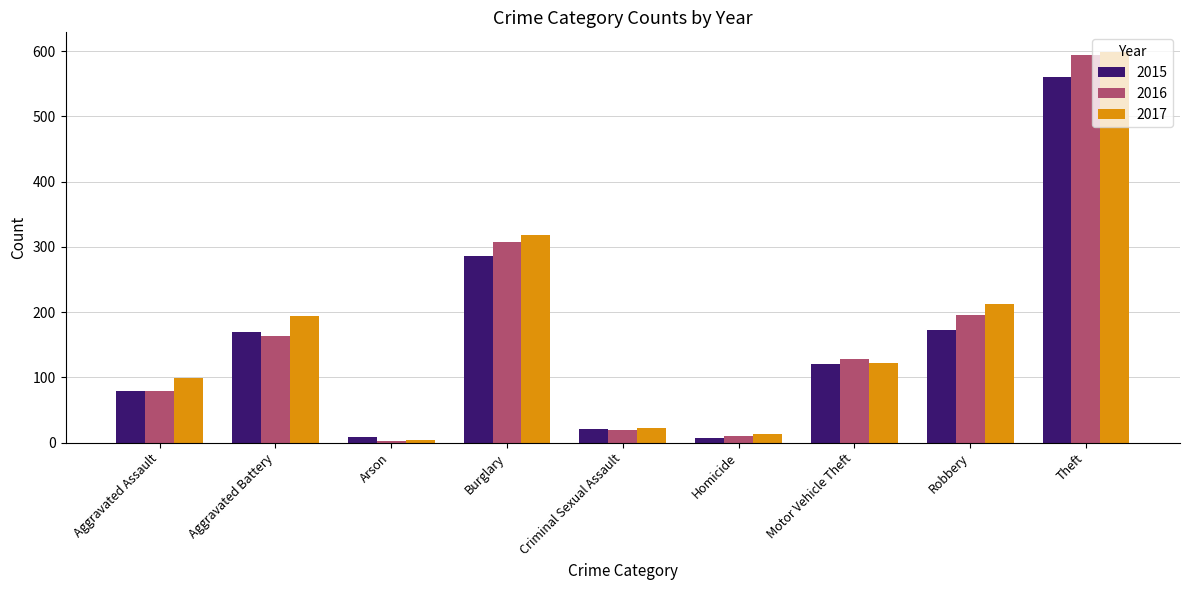

Is the value of 2015 at Theft greater than the value of 2017 at Theft?

No